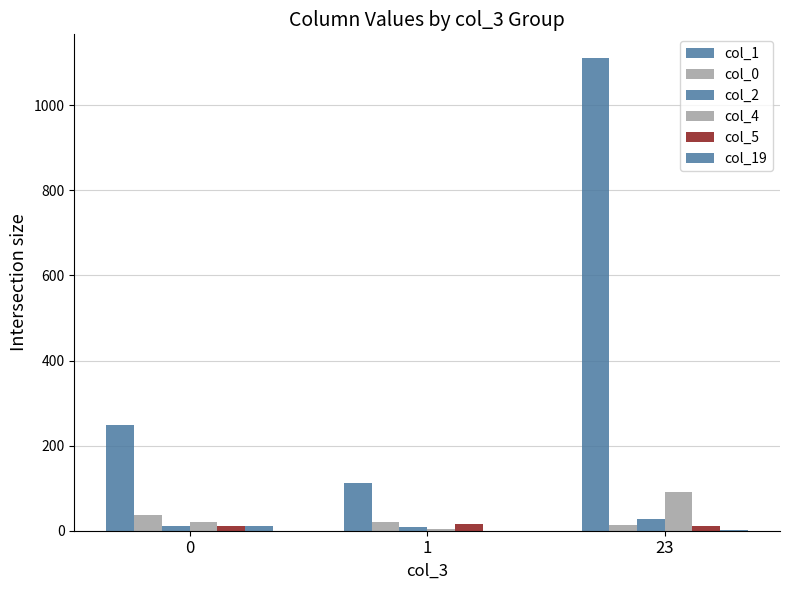

What is the sum of the col_2 values at 1 and 23?

35